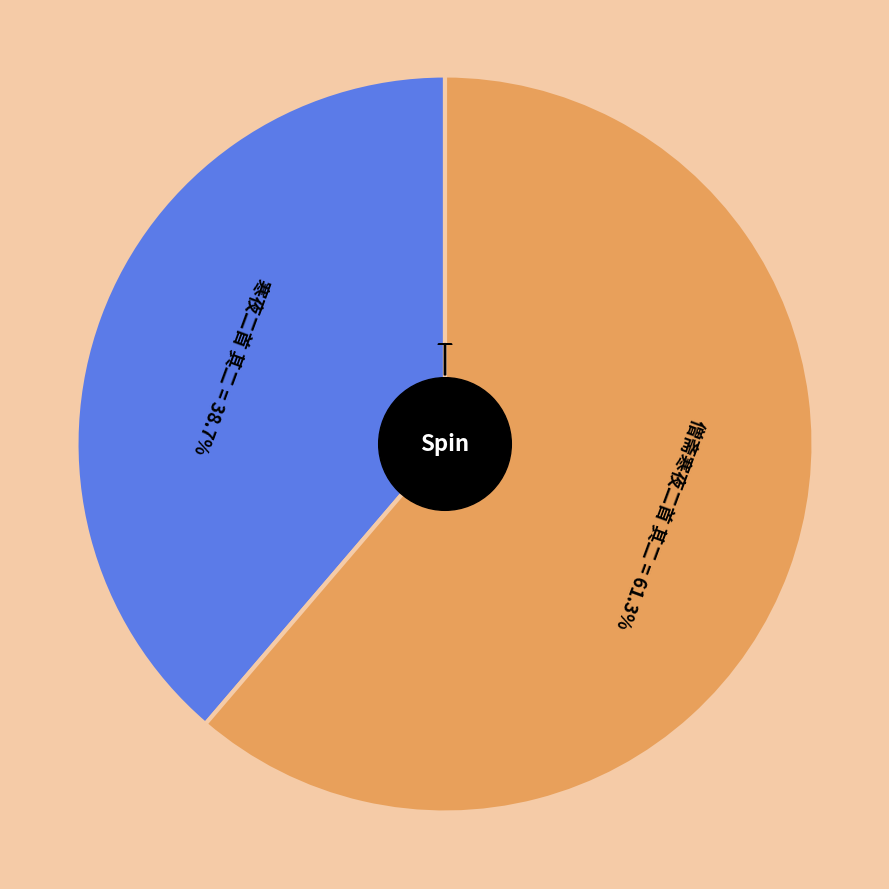

What is the change in value from 寒夜二首 其二 to 僧斋寒夜二首 其二?

+455959